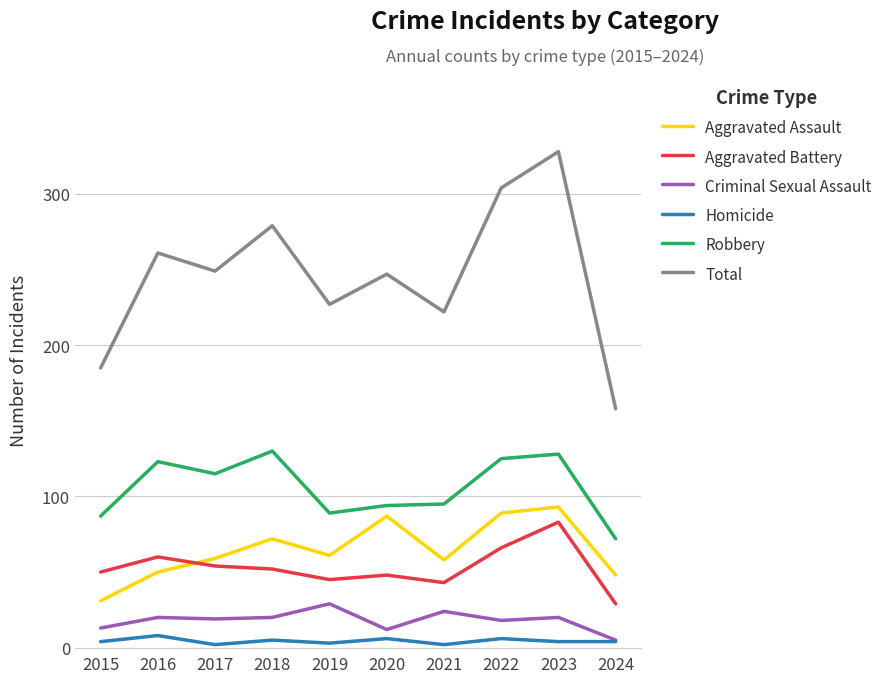

What is the highest value of the Aggravated Assault series?

93